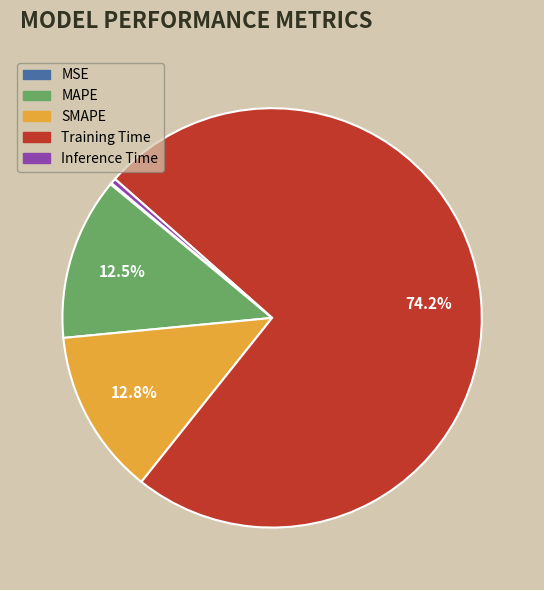

The Inference Time slice represents 0% of the pie. True or false?

True